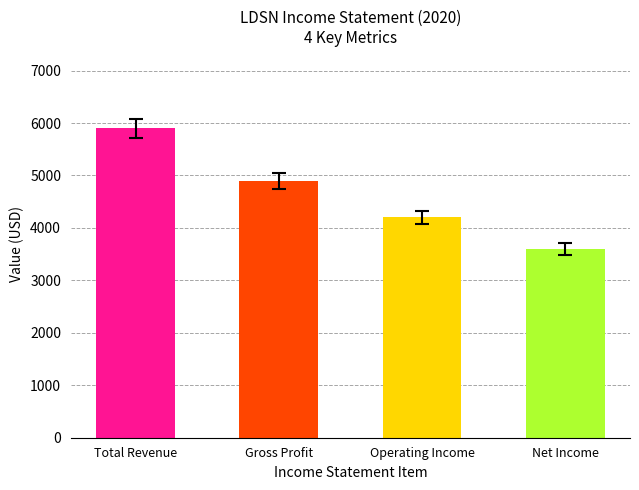

Between Net Income and Operating Income, which is larger?

Operating Income